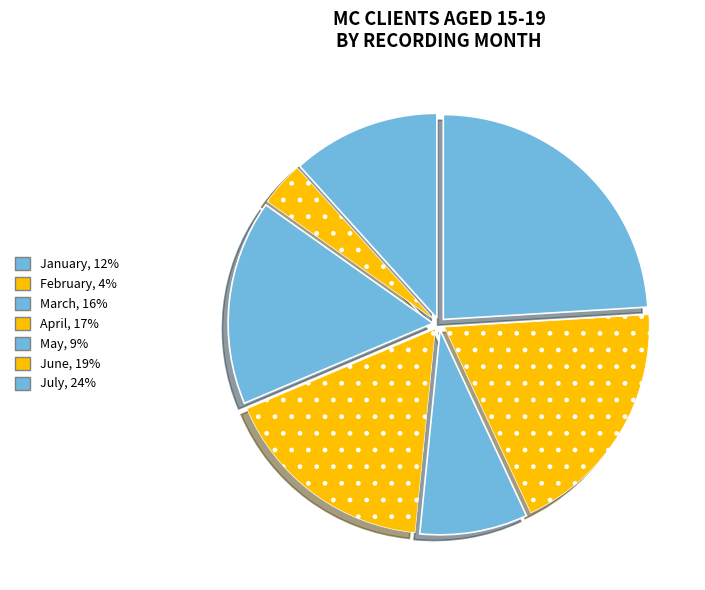

Is the sum of January and March greater than half?

No